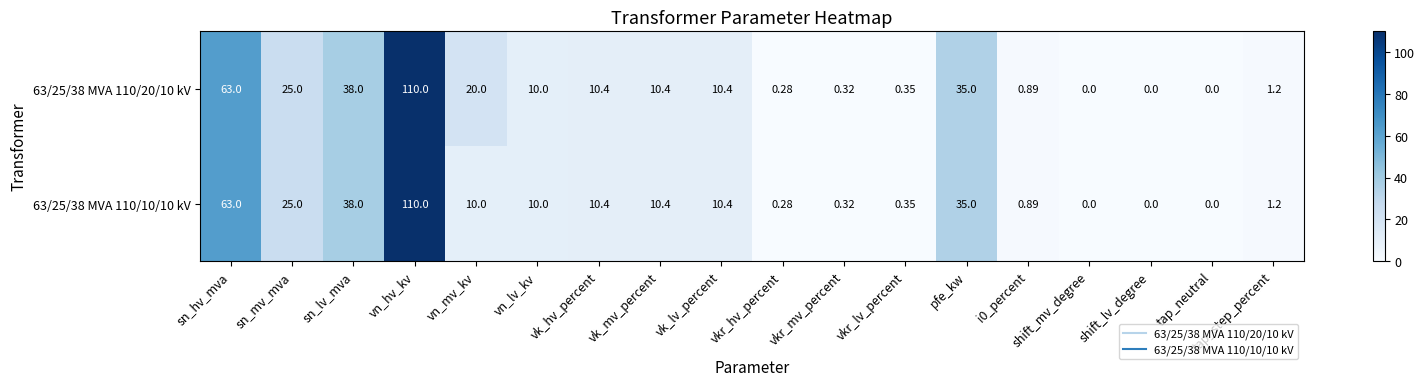

List the series in order of their overall mean, highest first.

63/25/38 MVA 110/20/10 kV, 63/25/38 MVA 110/10/10 kV